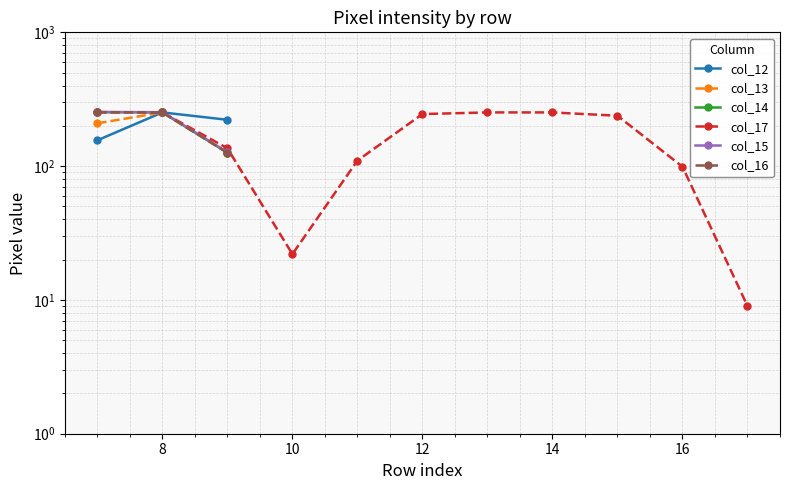

Is this an area chart (filled region under the line)?

No